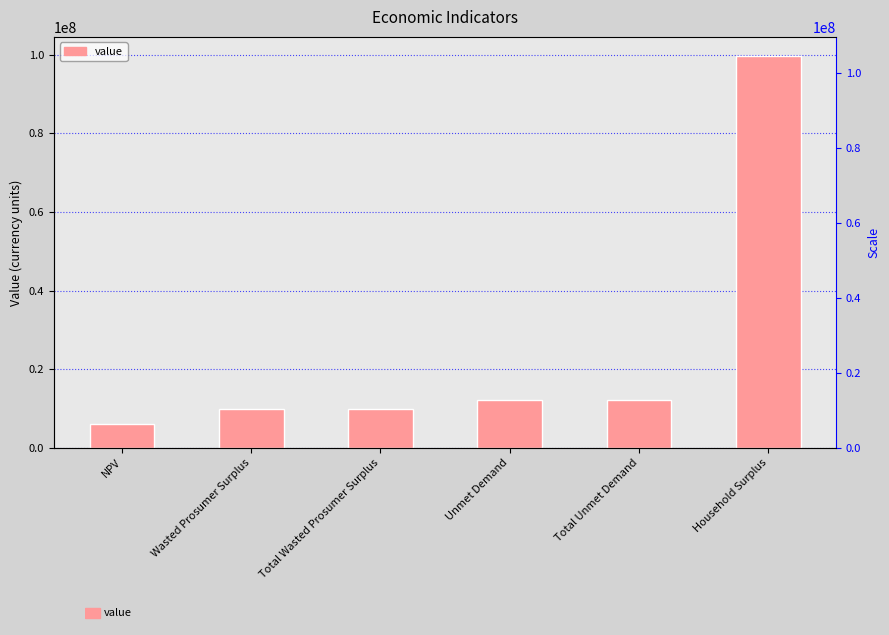

The chart shows a value of 6155766.2 at NPV. True or false?

True